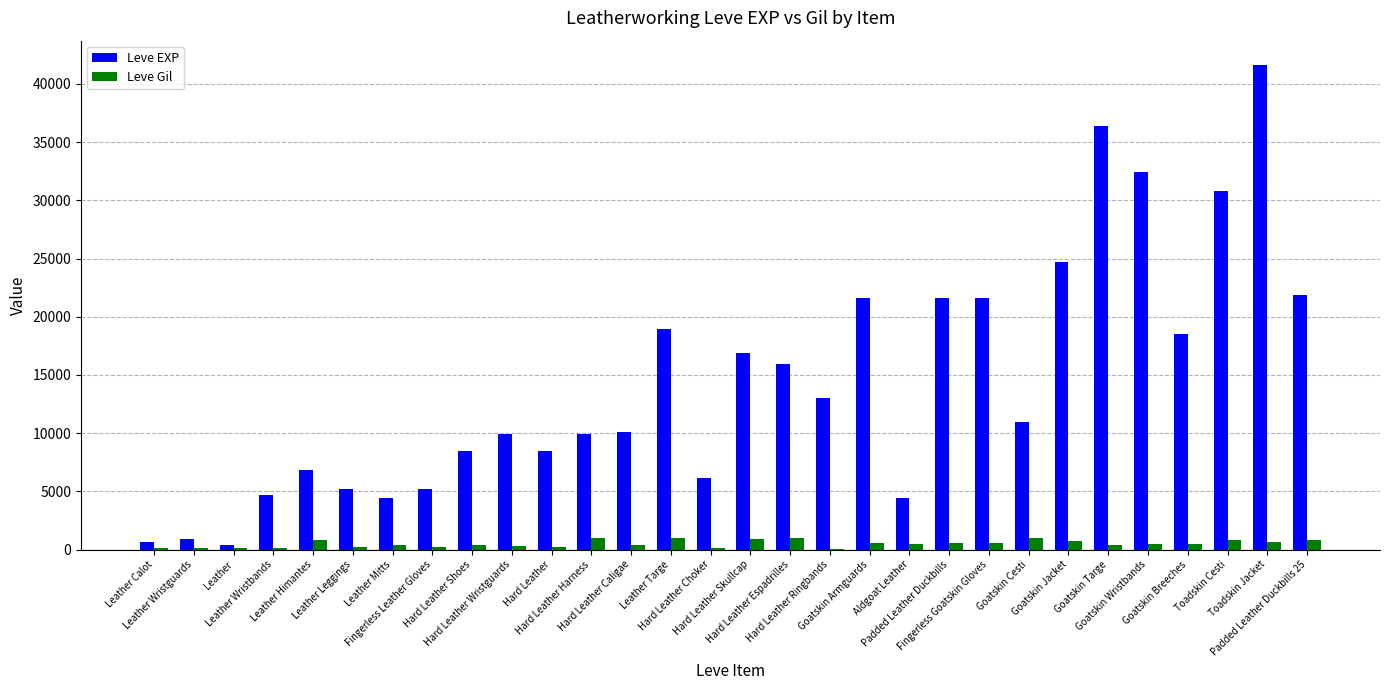

Are the bars horizontal?

No